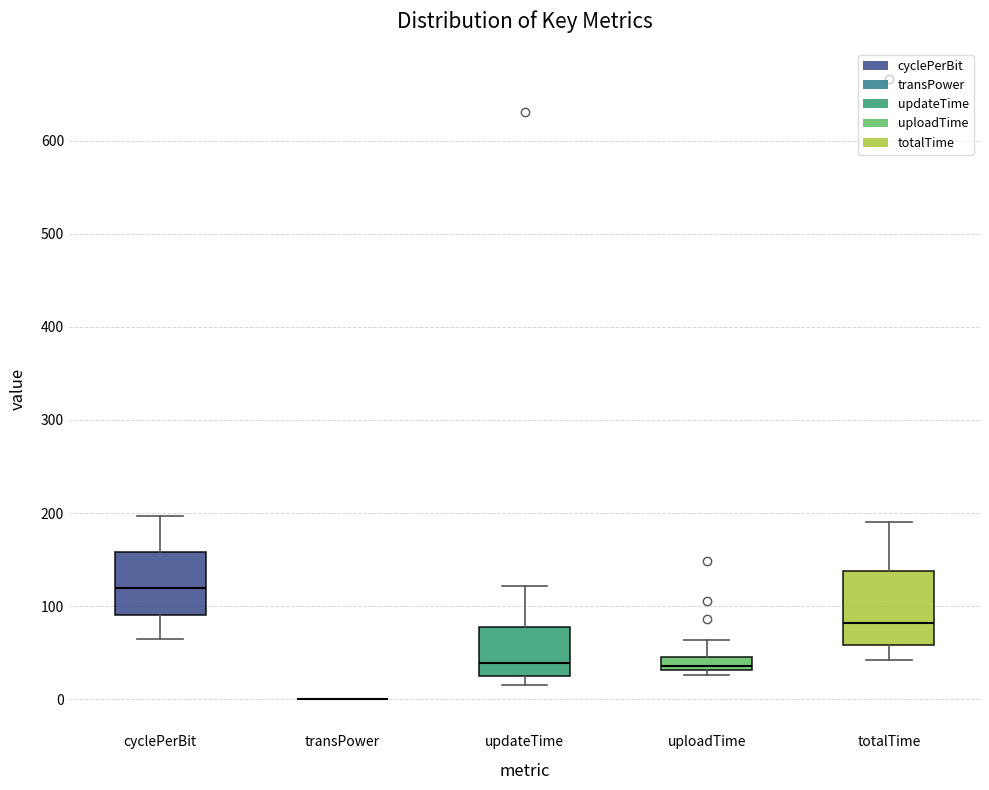

Which box is the tallest, from its lower edge to its upper edge?

totalTime